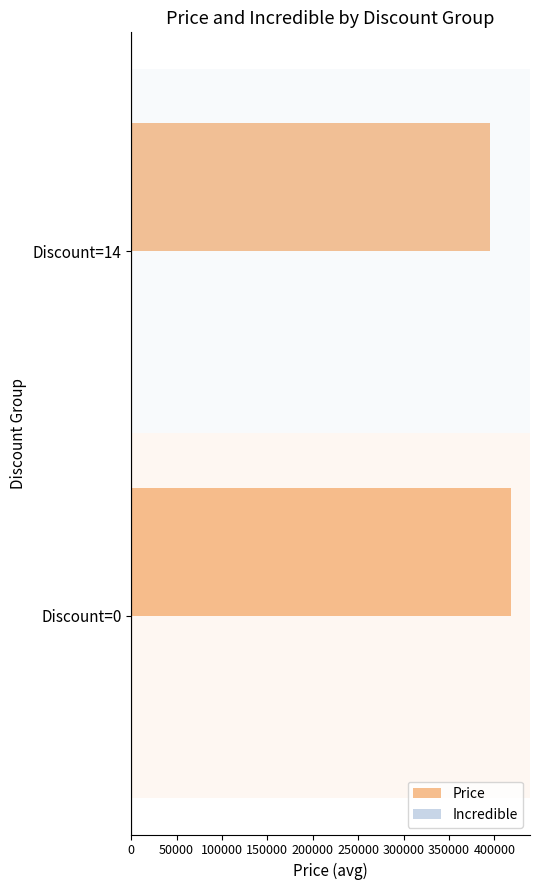

List the labels in order of value, largest first.

Discount=0, Discount=14